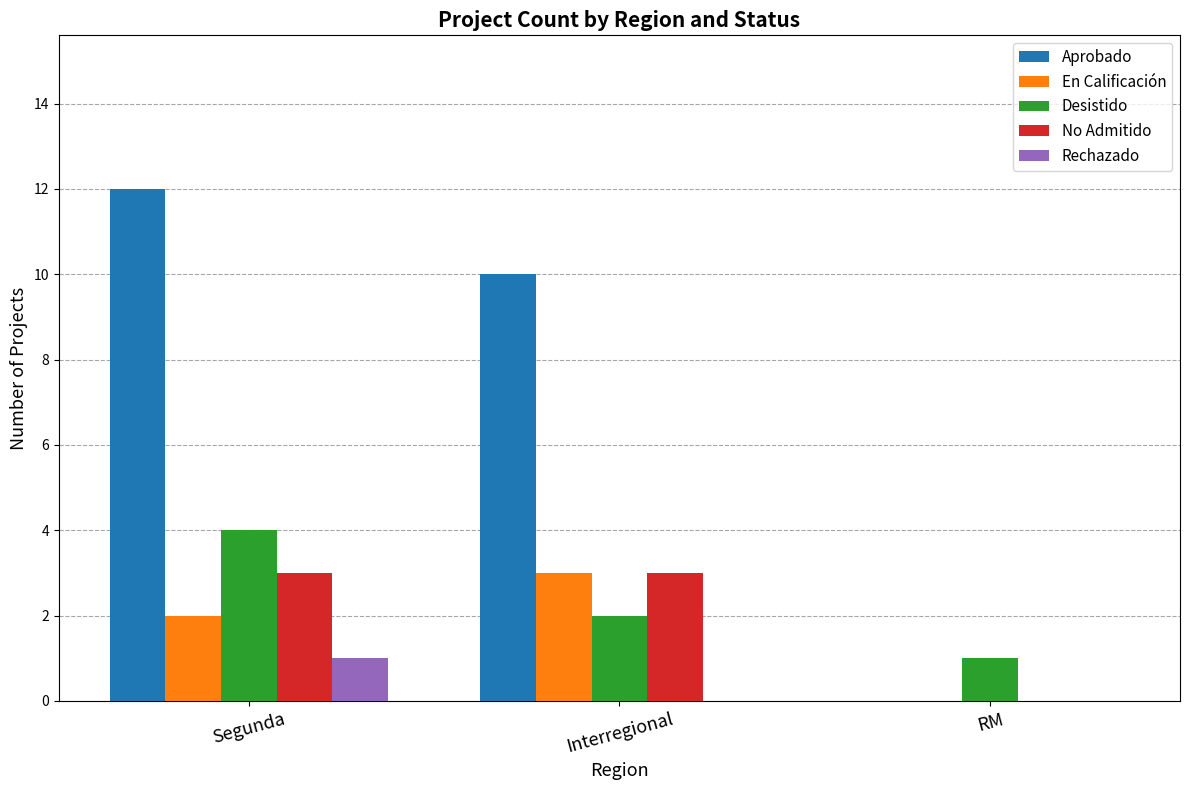

Is the value of Desistido at Interregional greater than the value of No Admitido at Segunda?

No